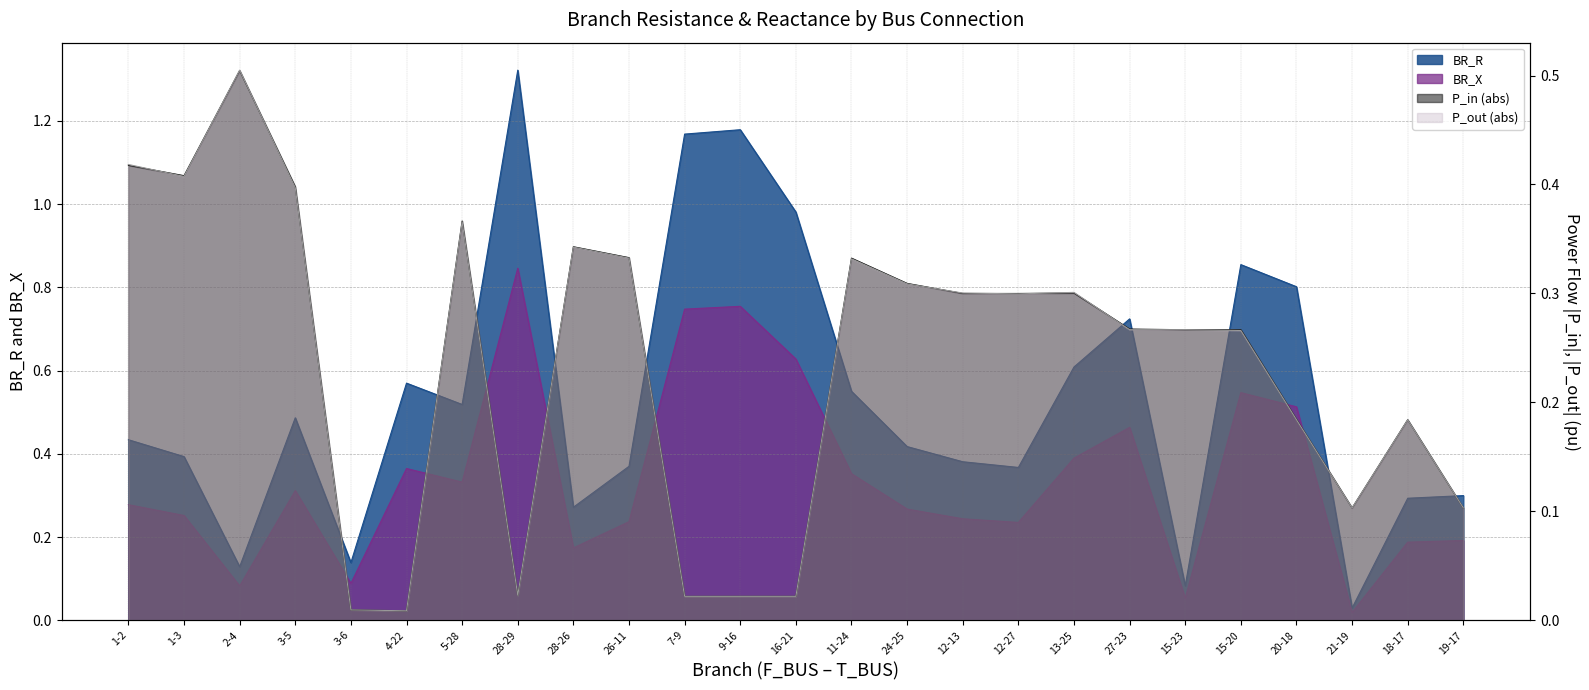

What is the label of the 8th point from the left?

28-29